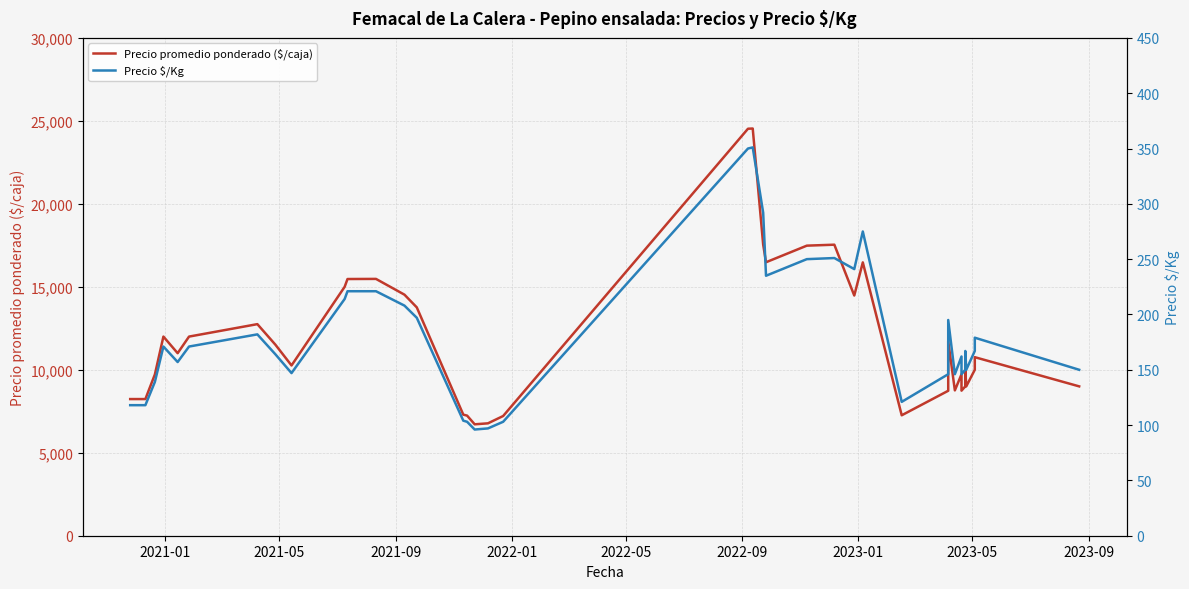

How many lines are shown in the chart?

2